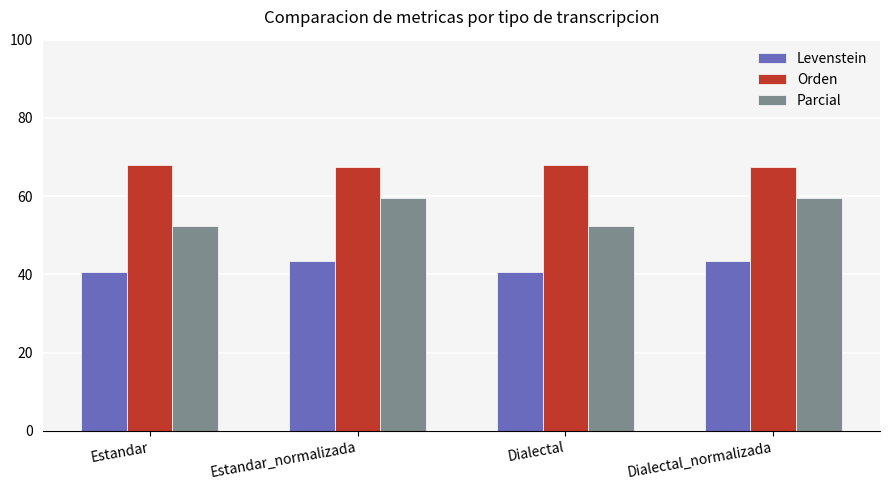

Rank the series by their average value, from highest to lowest.

Orden, Parcial, Levenstein